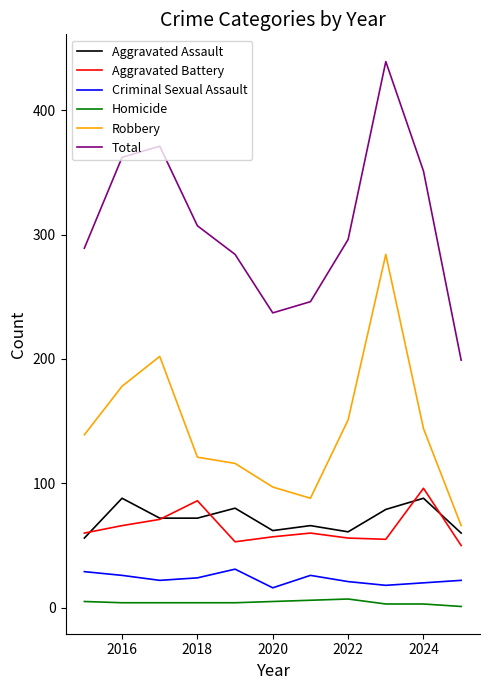

Which series has the largest range (max minus min)?

Total